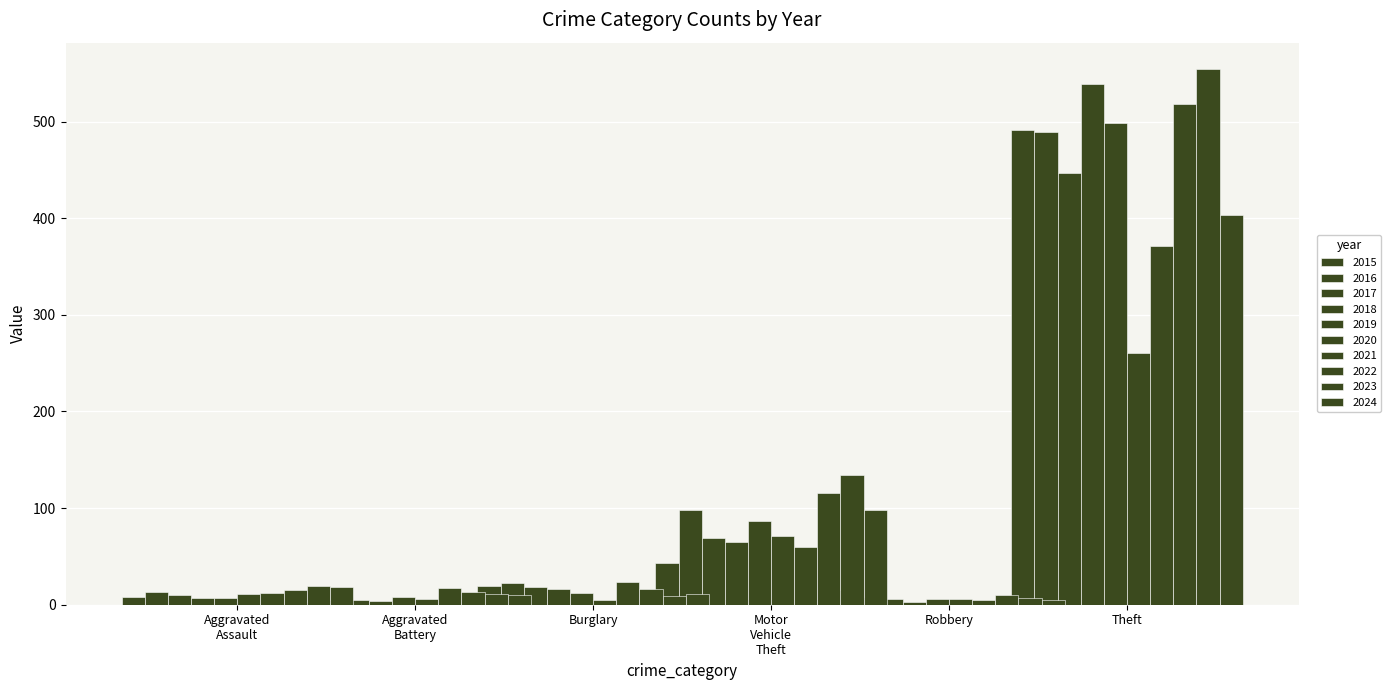

True or false: Robbery has a value of 5 at 2024.

True